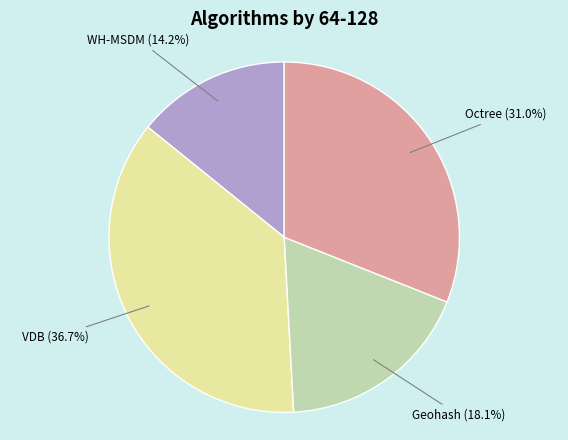

To the nearest percent, what is the difference between the Octree and Geohash slice percentages?

13%